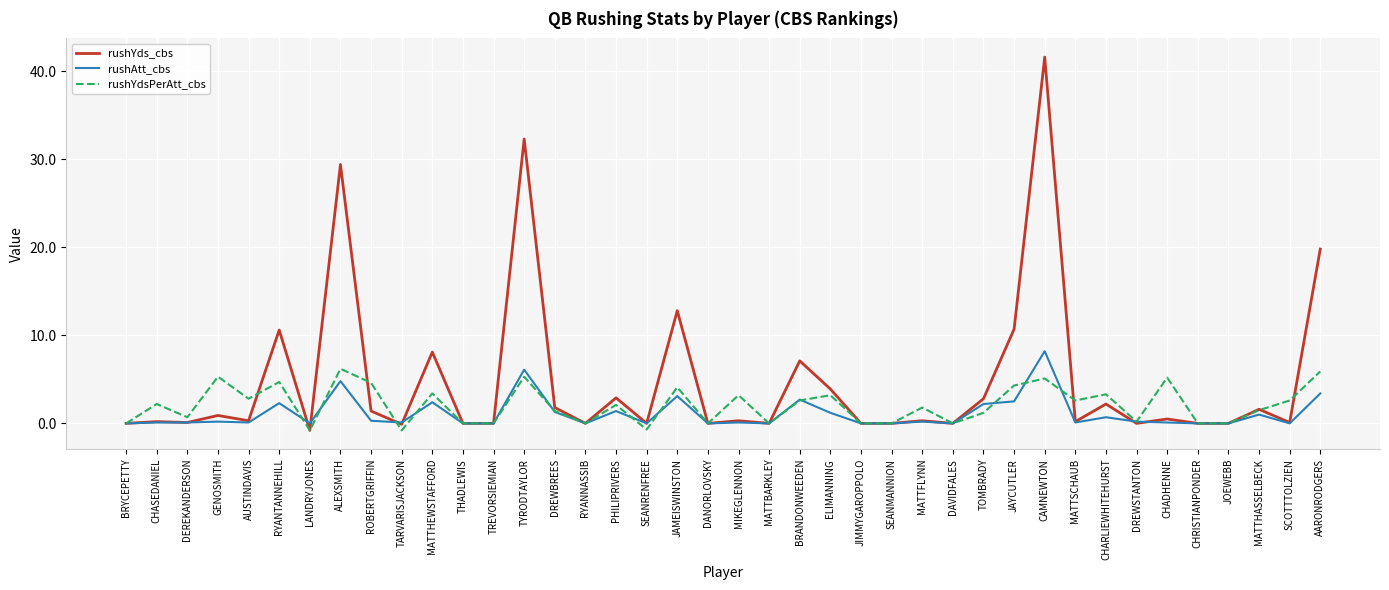

True or false: rushYdsPerAtt_cbs has a value of 3.2 at ELIMANNING.

True